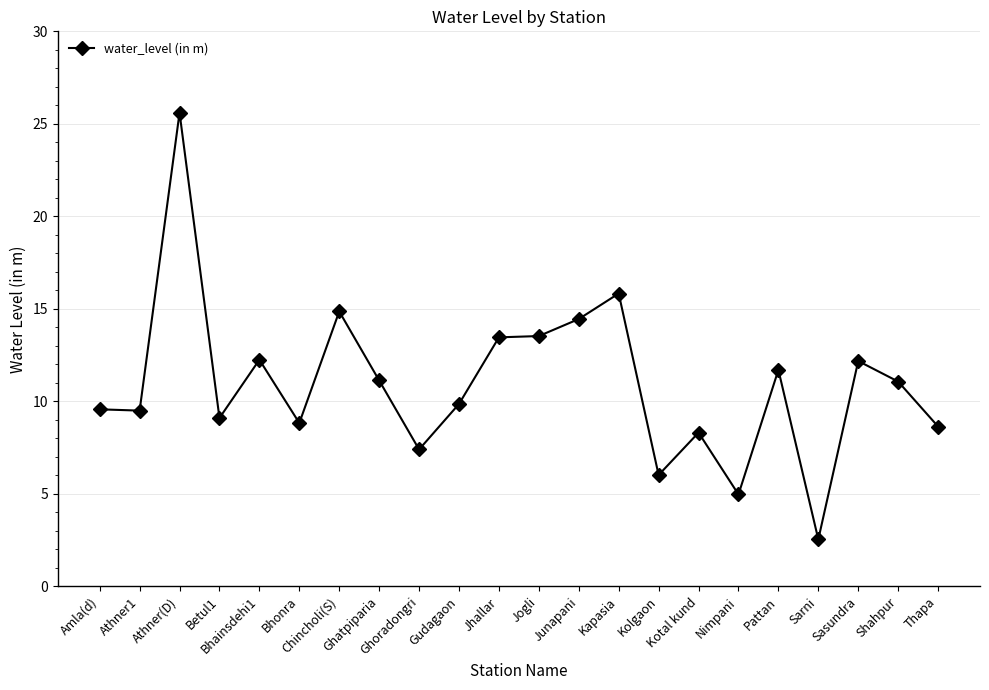

At which category does the data reach its first local peak?

Athner(D)